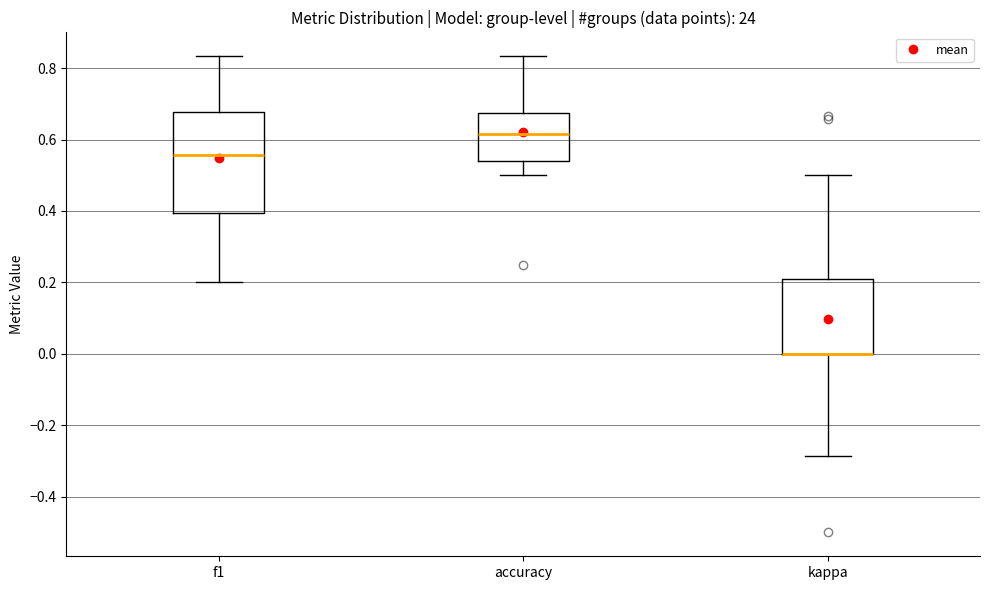

Reading left to right, read every box against the y-axis: the position of its median line, the range the box covers, and the ends of its whiskers. The values are not printed on the chart, so give them approximately, as read against the axis.

f1: median 0.56, box 0.40 to 0.68, whiskers 0.20 to 0.84
accuracy: median 0.62, box 0.54 to 0.68, whiskers 0.50 to 0.84
kappa: median 0.00 (drawn on the box's lower edge), box 0.00 to 0.20, whiskers -0.28 to 0.50